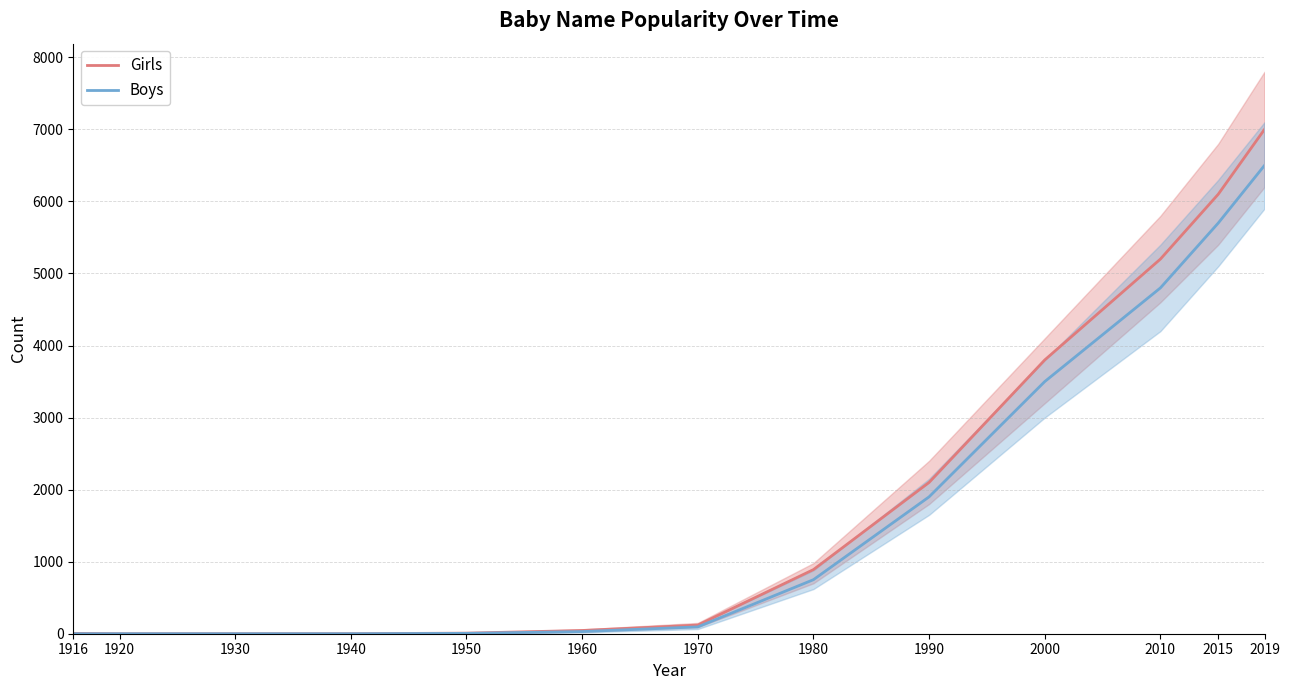

The value of Boys at 2000 is 5860. True or false?

False